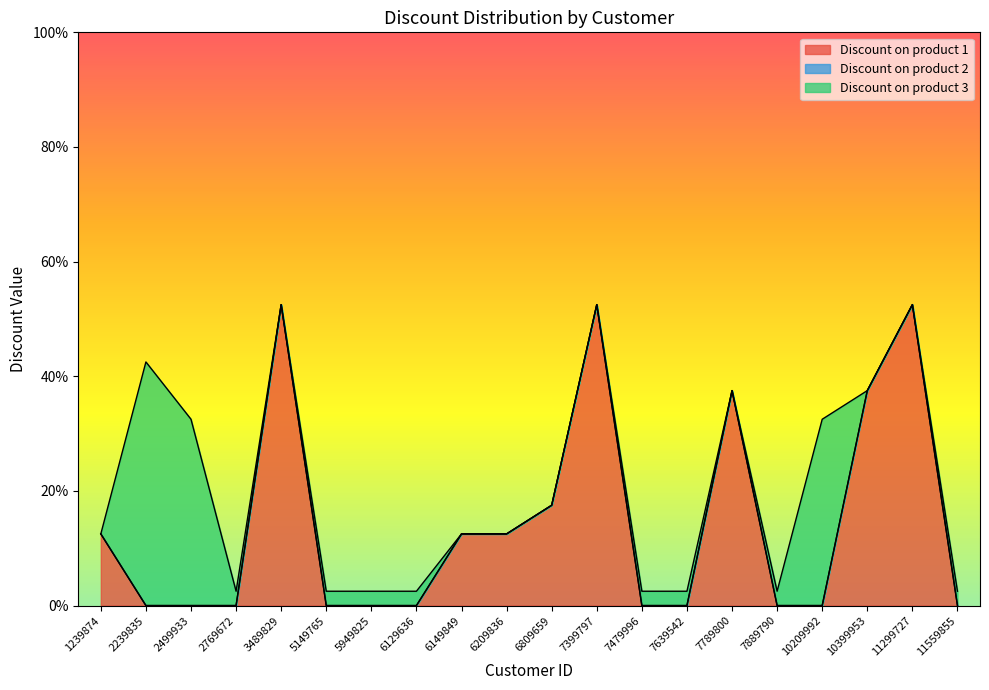

Which series has the largest total across all categories?

Discount on product 1